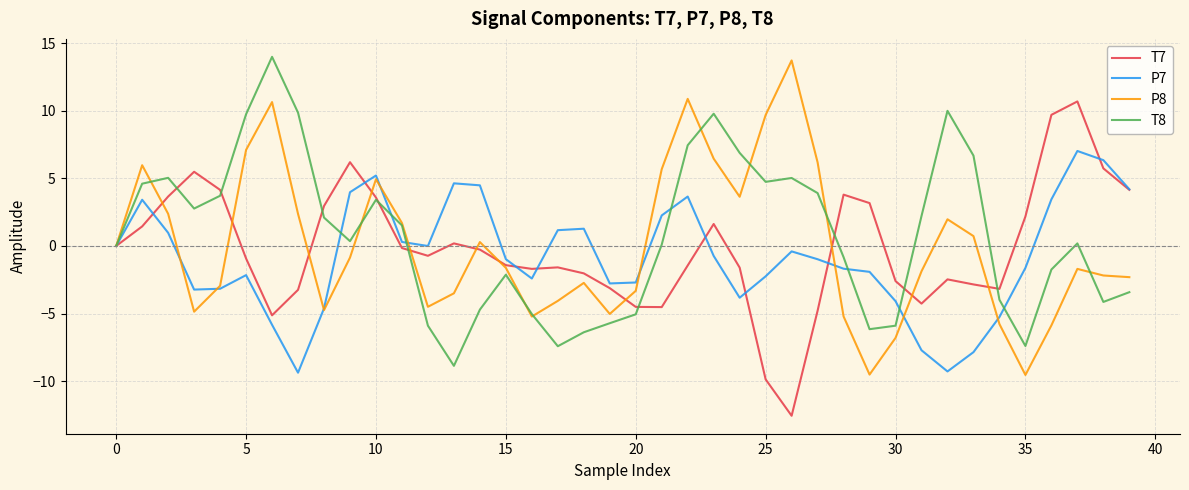

What is the minimum value shown in the chart?

-12.6